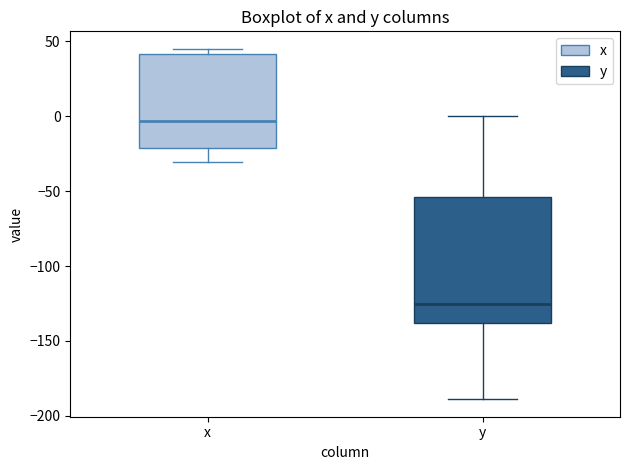

Where does the lower whisker of the box for x end on the y-axis? The values are not printed on the chart, so give them approximately, as read against the axis.

-30